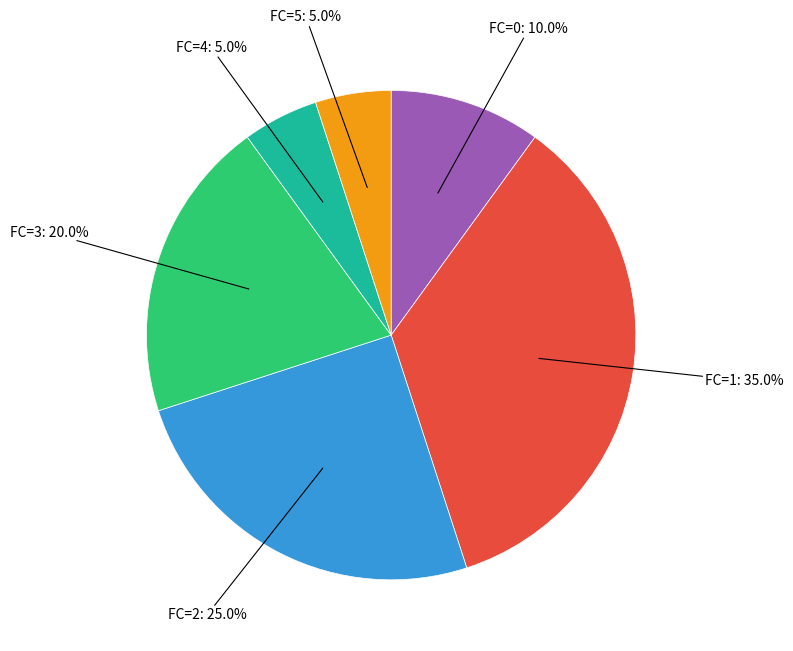

Does any single category account for the majority?

No